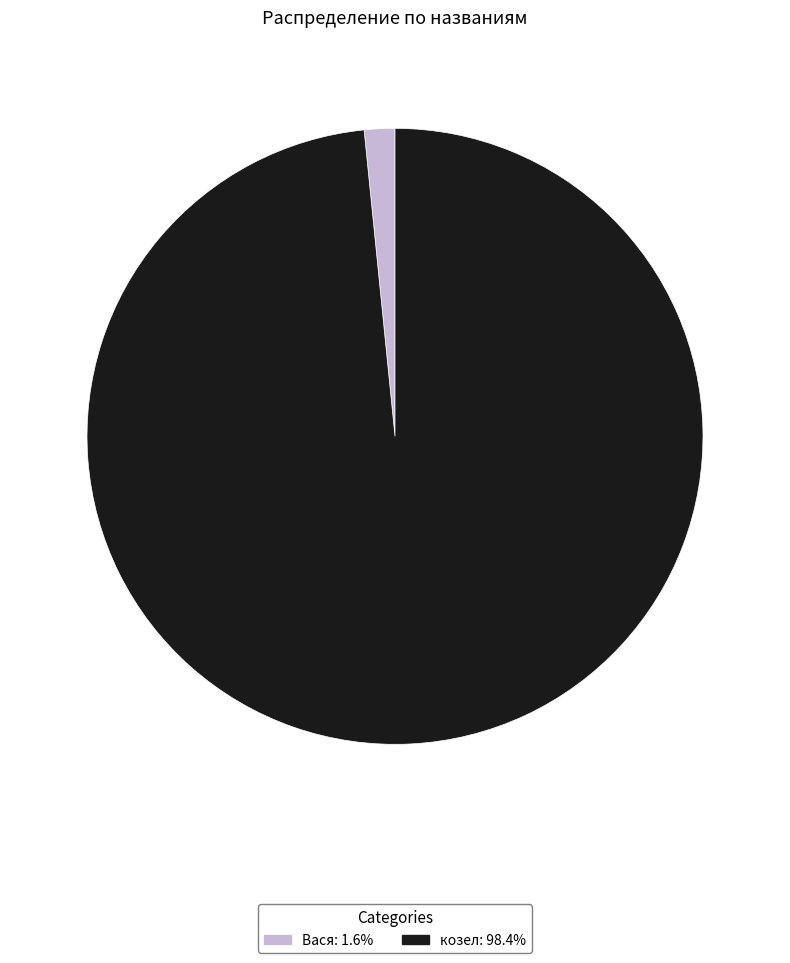

Does козел account for over 50% of the chart?

Yes